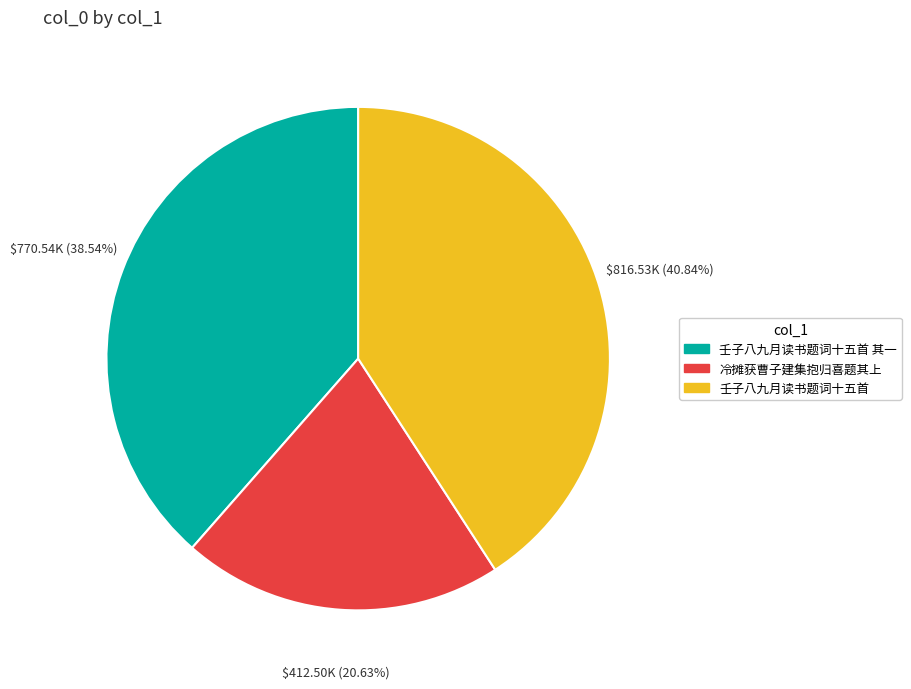

Is there any slice that represents more than half of the pie?

No